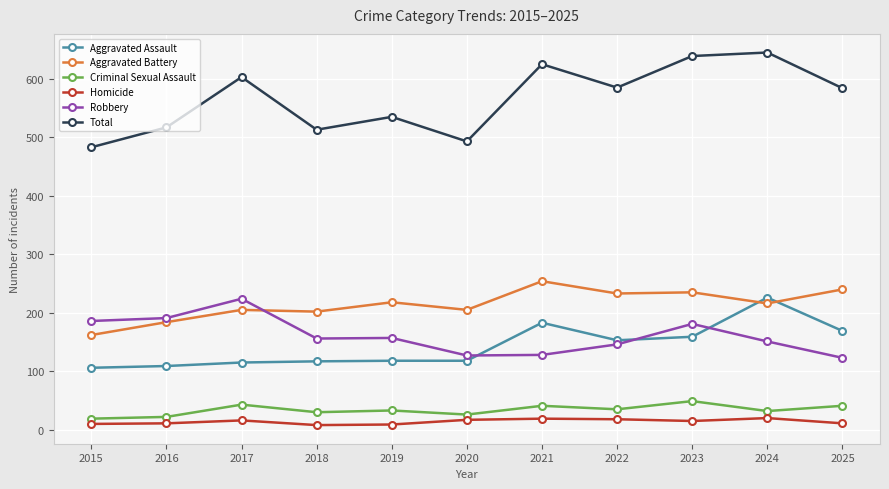

Does the chart have visible grid lines?

Yes